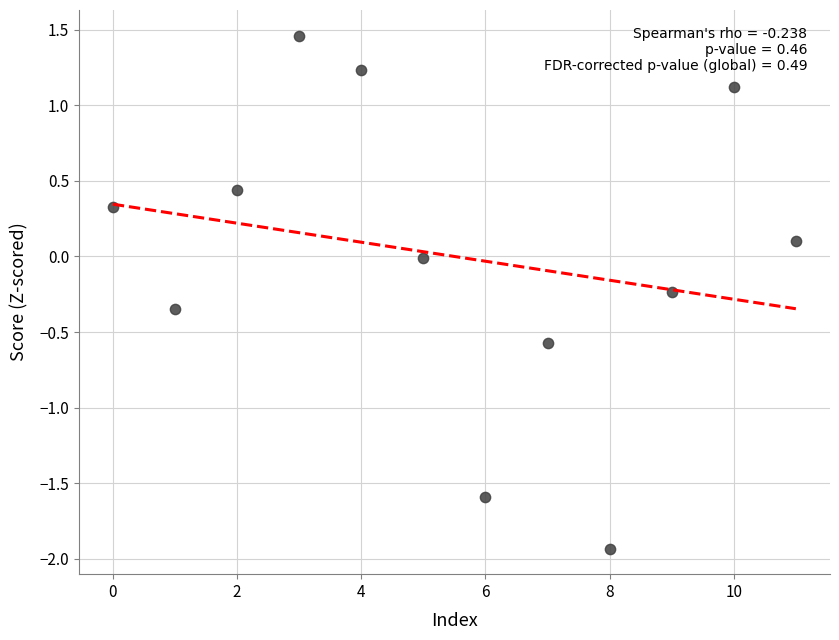

What is the range of Y values (max minus min)?

3.4